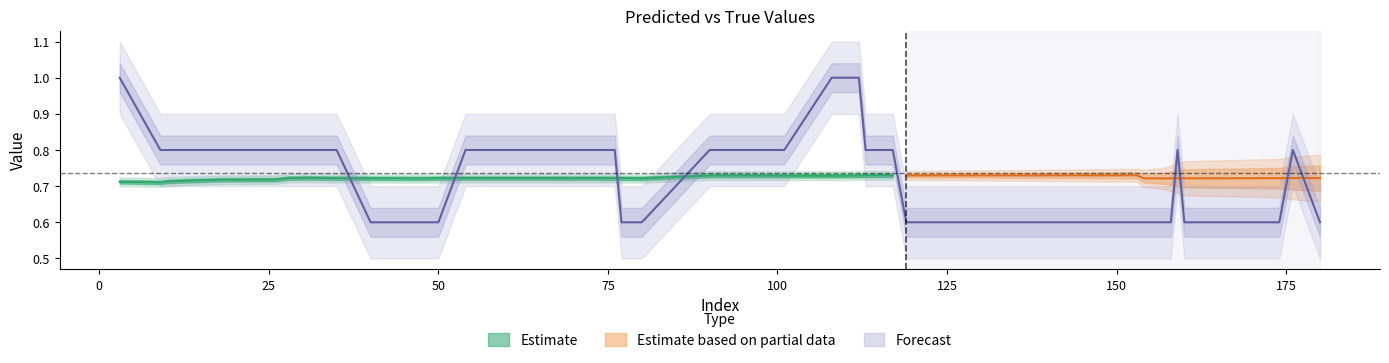

Between 49 and 110, which series saw the biggest shift?

y_true